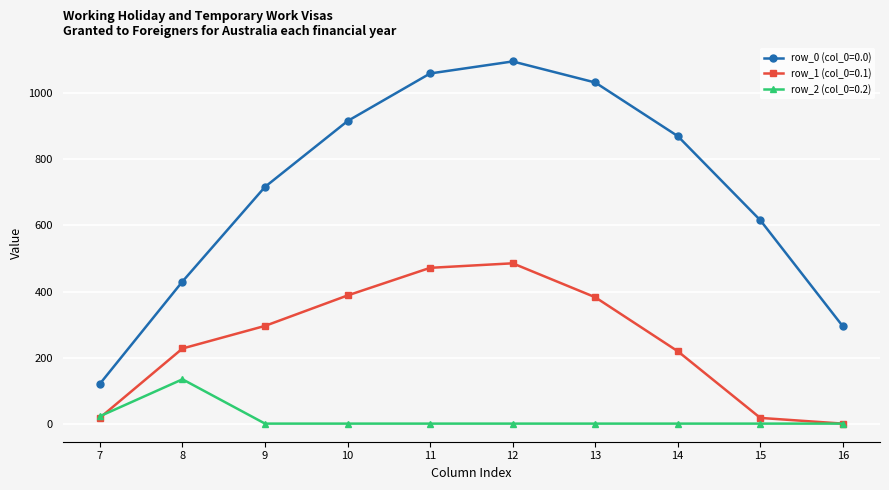

Is this an area chart (filled region under the line)?

No